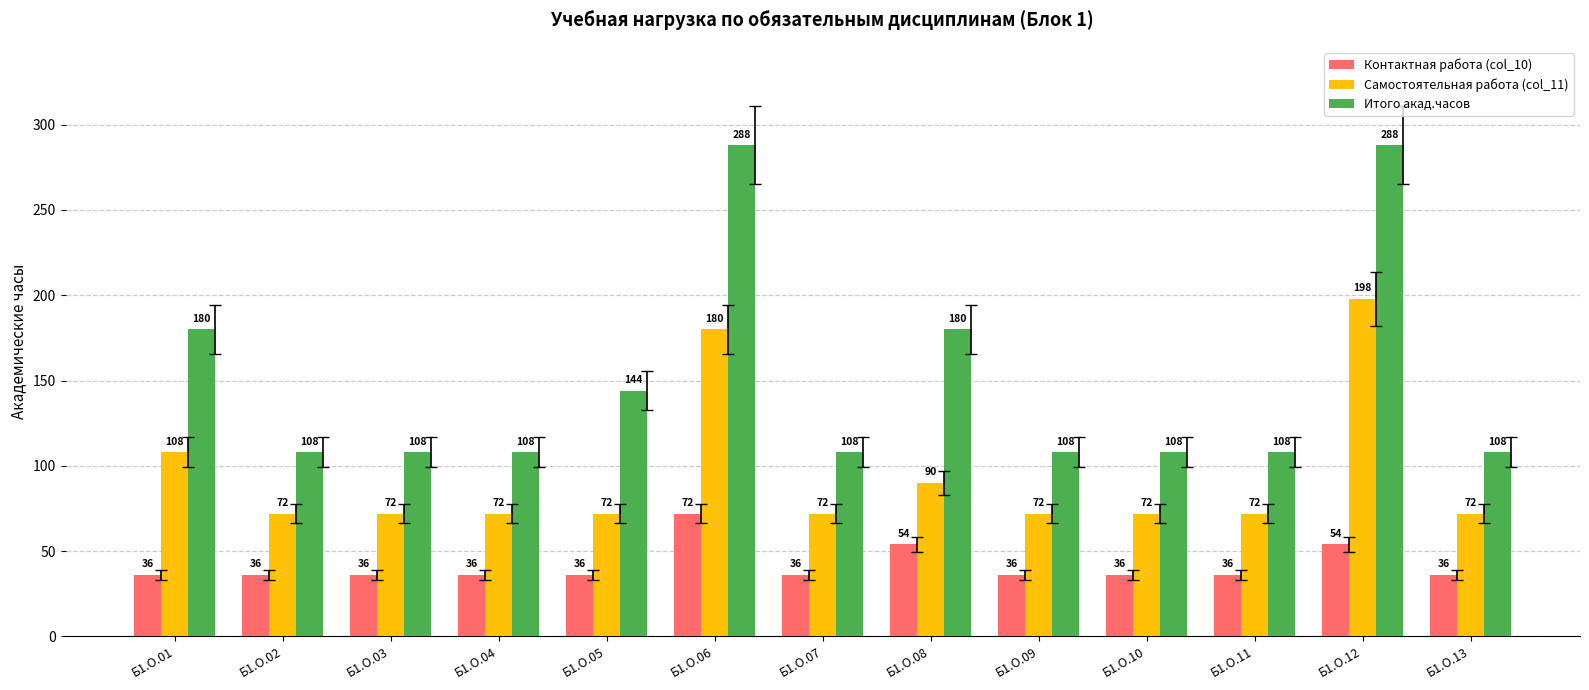

Which series has the largest range (max minus min)?

Итого акад.часов